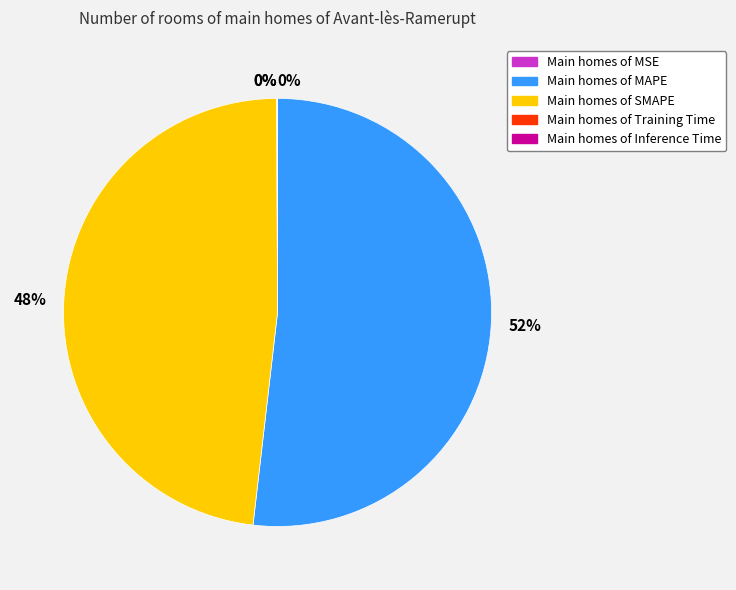

Is there a majority slice in this chart?

Yes